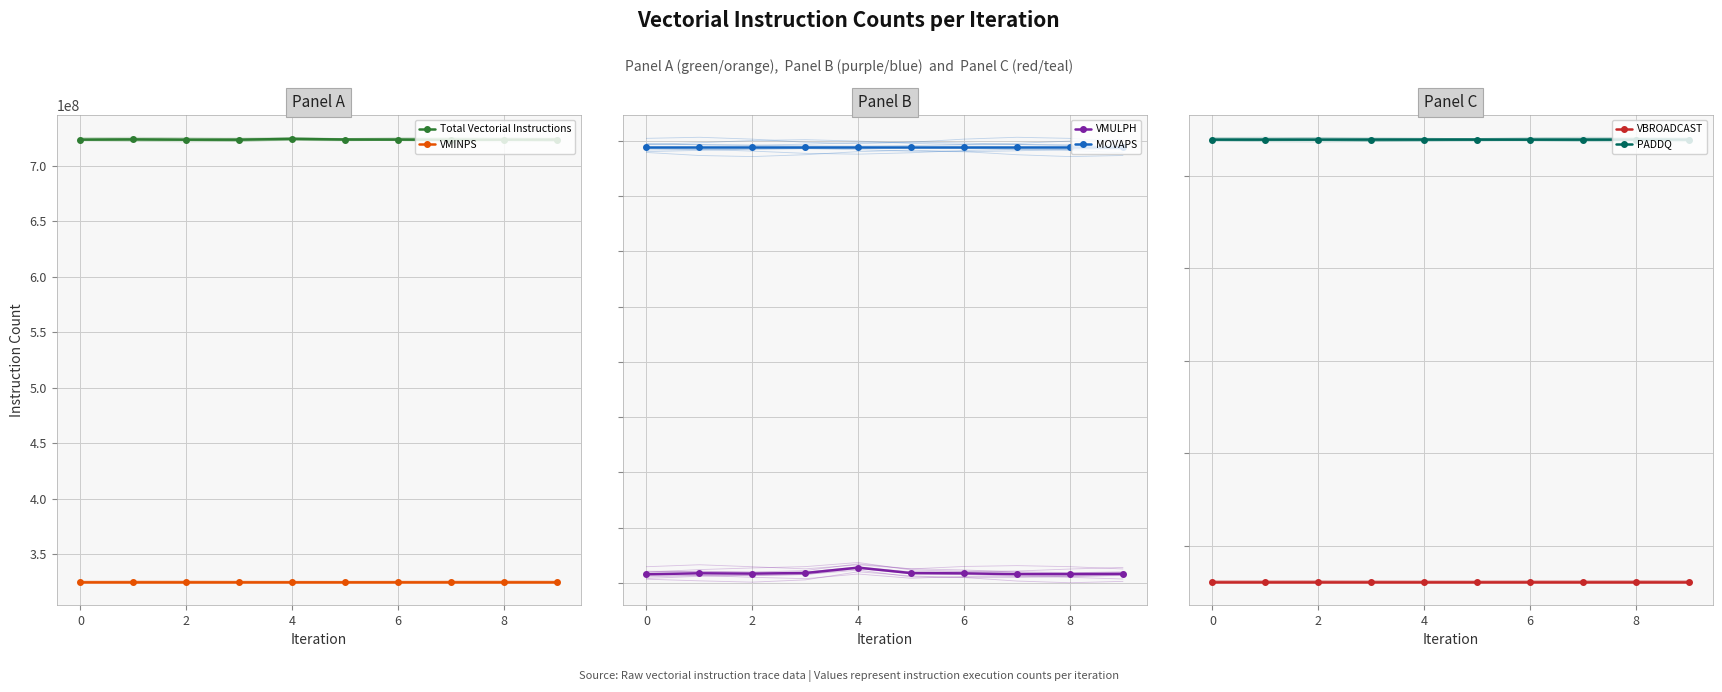

What is the value of the Total Vectorial Instructions point at the 3rd from the left?

723548090